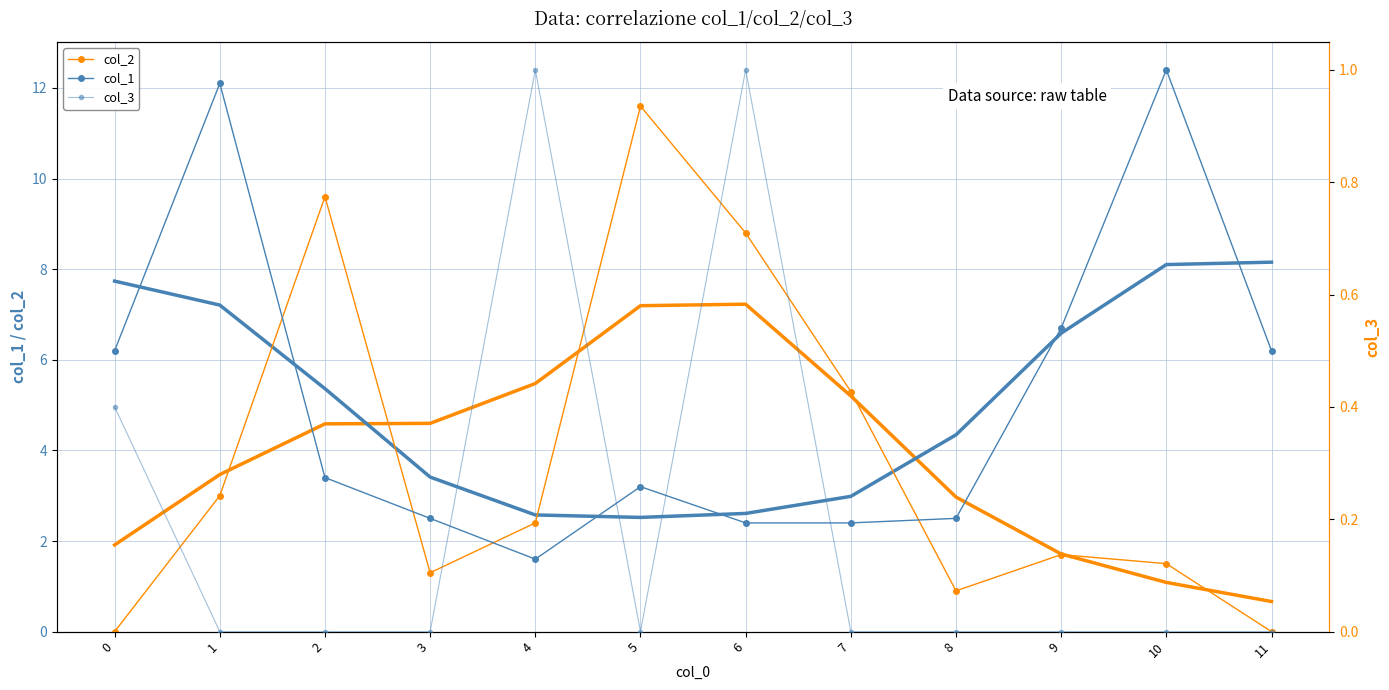

How many values in the col_1 series are below 3?

5